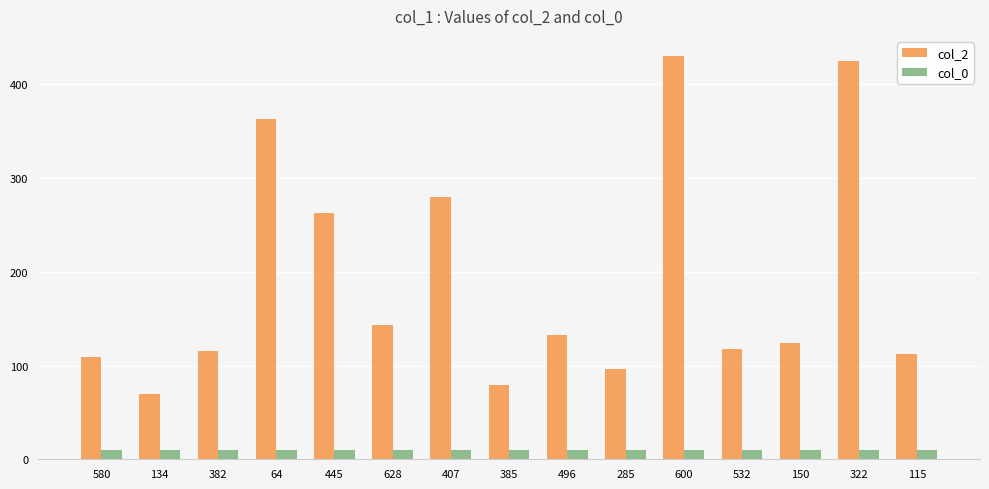

Which series changed the most between 134 and 64?

col_2